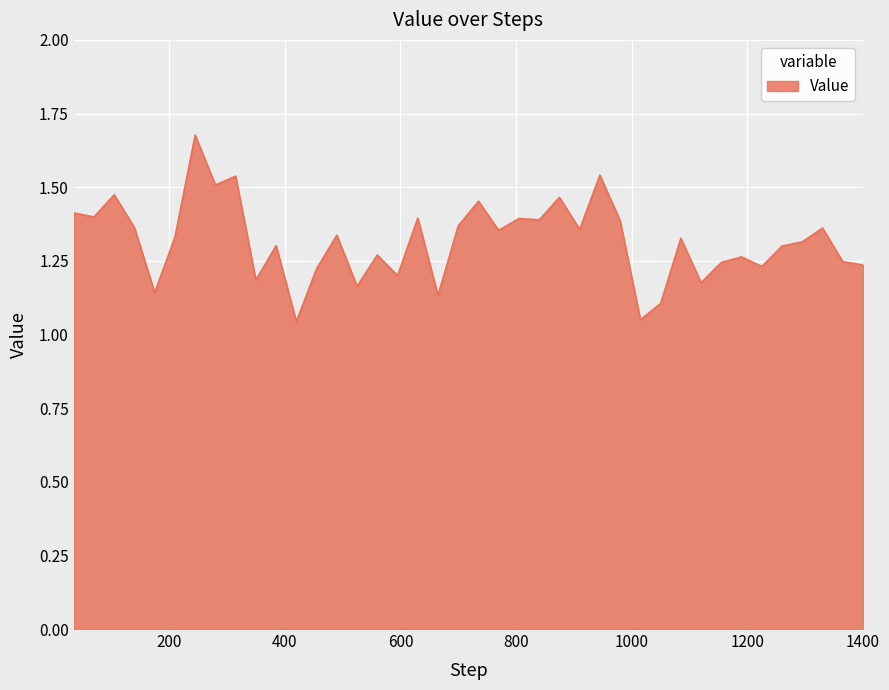

What is the difference between the maximum and minimum values?

0.6